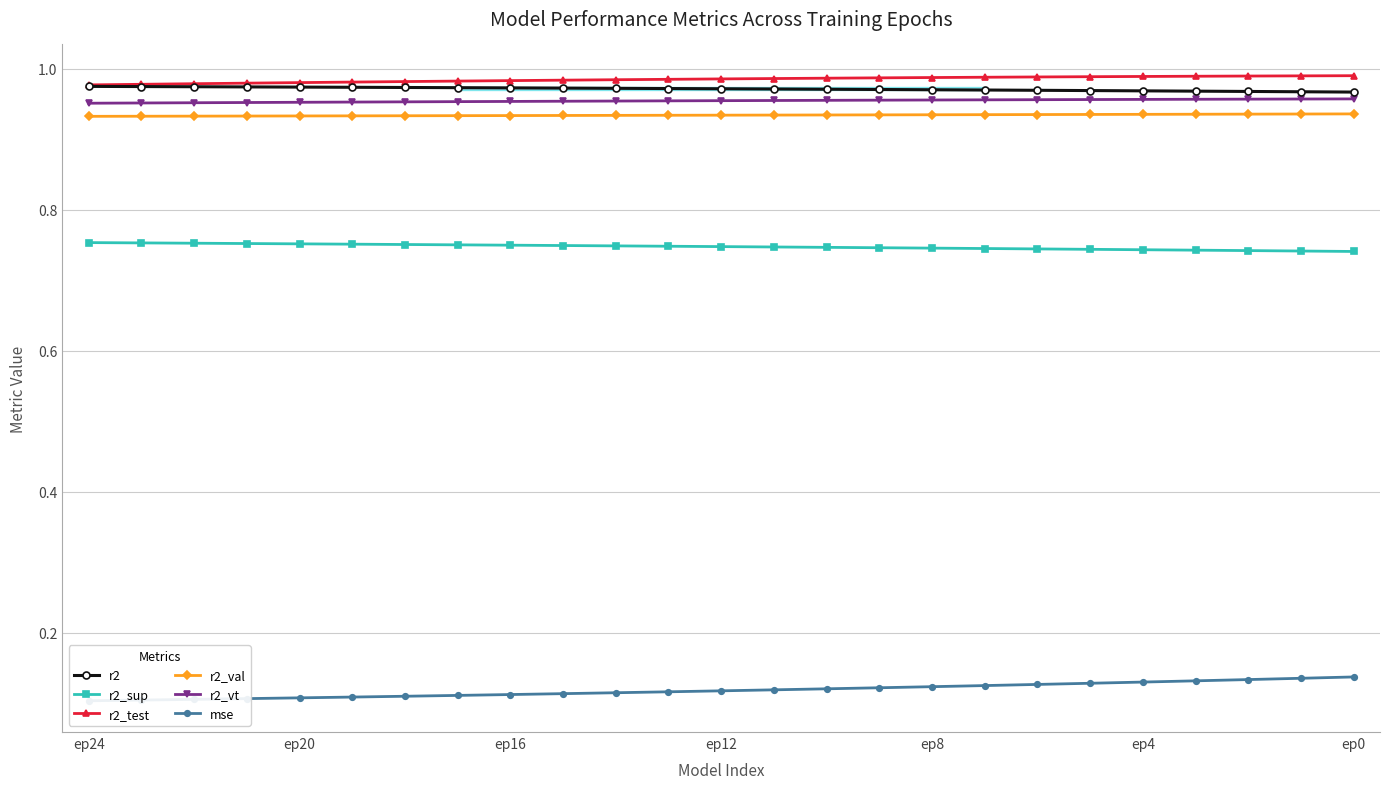

How many lines are shown in the chart?

6